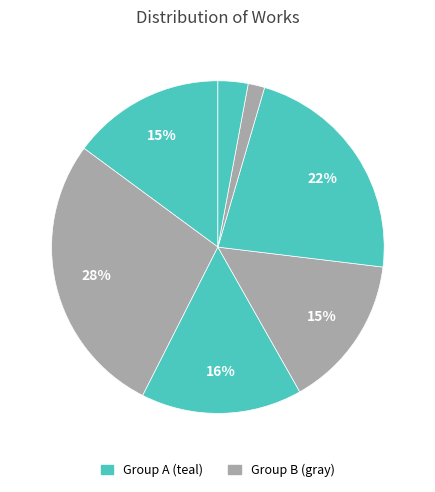

Rank the categories by value from highest to lowest.

1215949, 984516, 688804, 654695, 654694, 128526, 70775